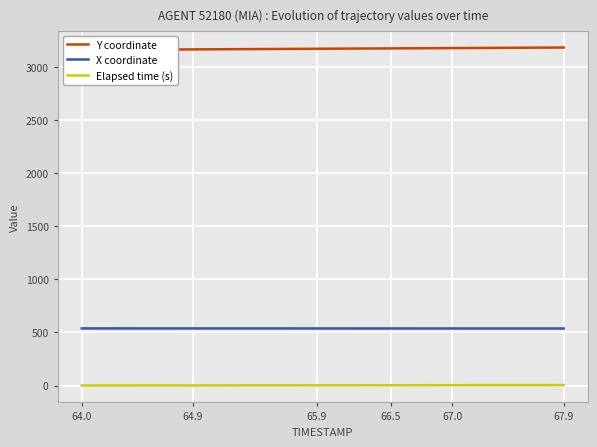

Count the number of categories in the chart.

40